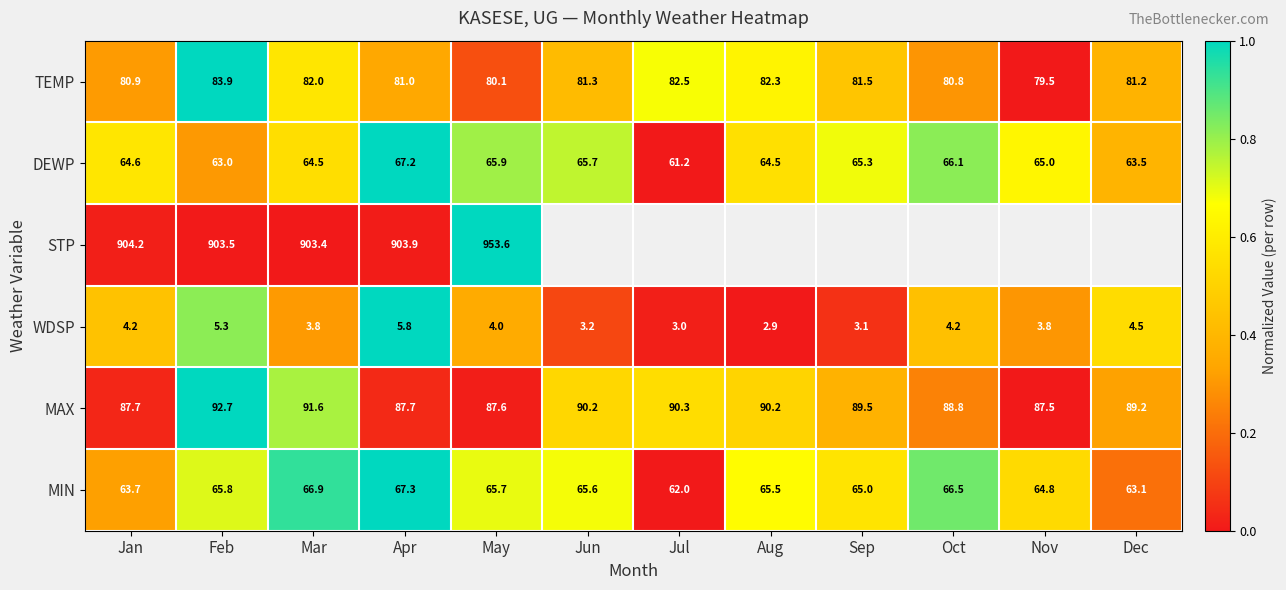

Which category has the highest value across all series?

Feb